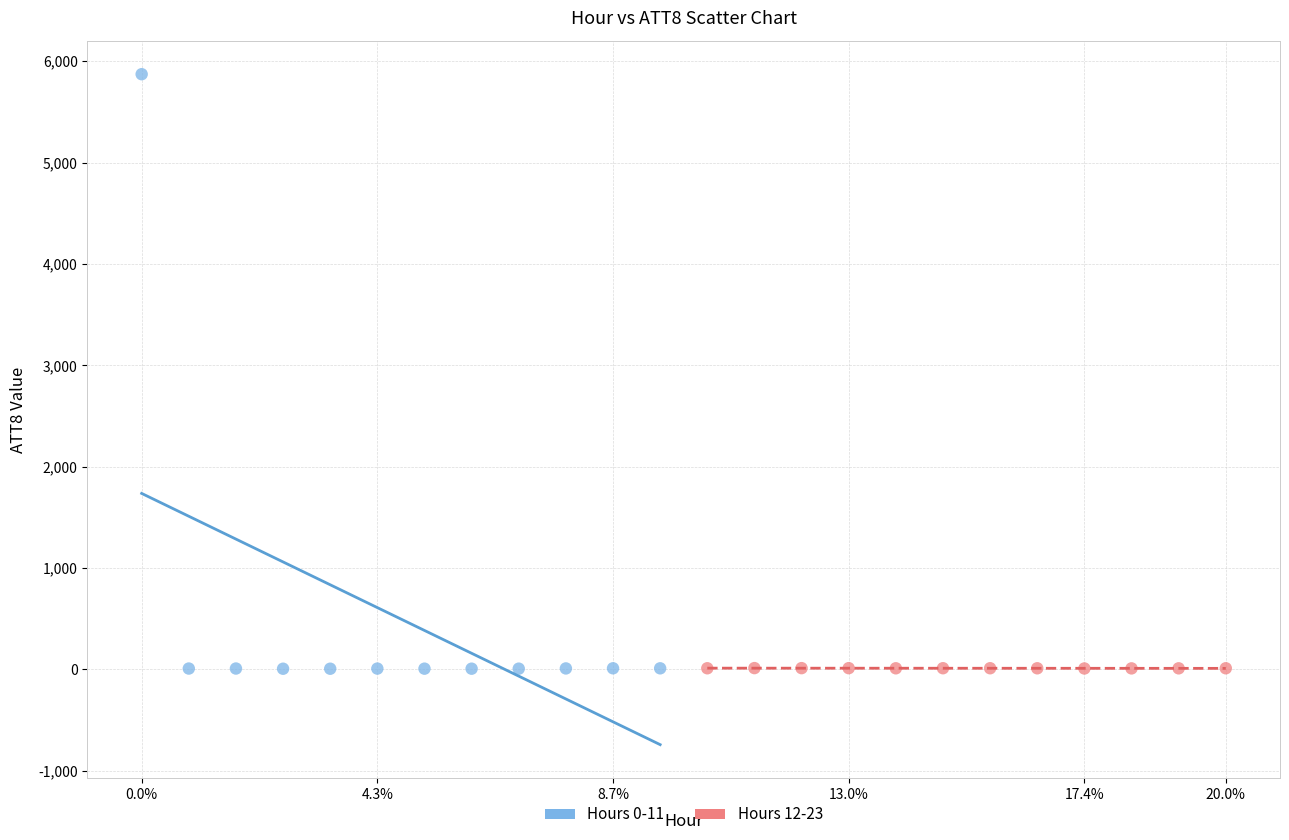

Which series reaches the maximum Y coordinate?

Hours 0-11